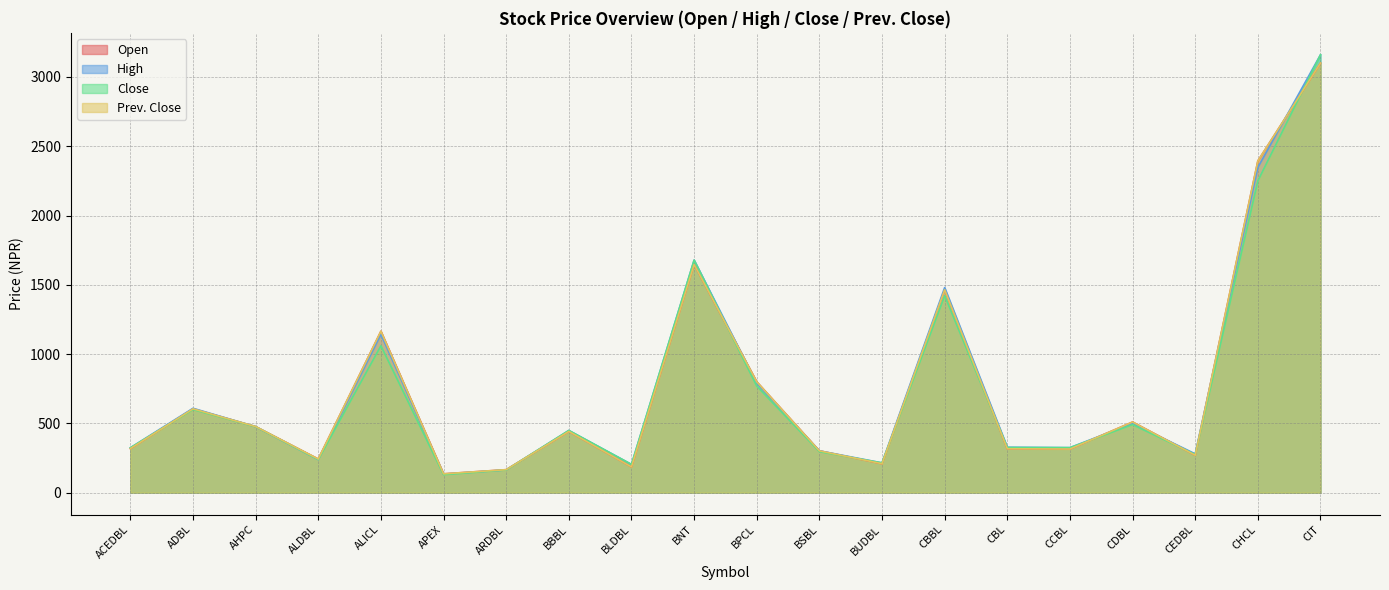

How many times do High and Prev. Close cross each other?

7